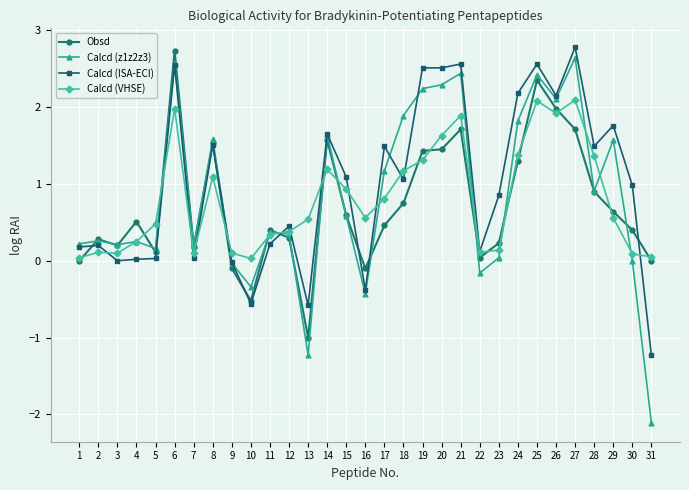

Is the value of Calcd (VHSE) at 14 greater than the value of Calcd (z1z2z3) at 24?

No